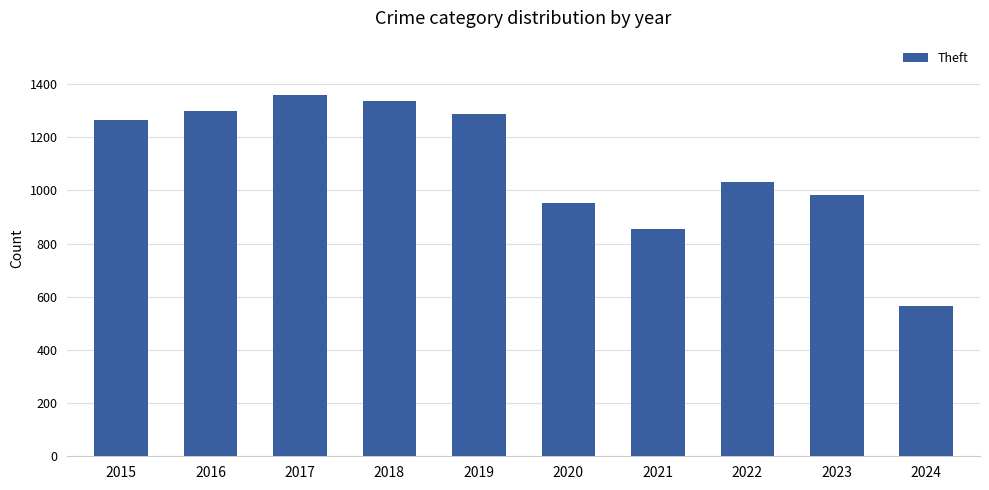

How many data points does each series have?

10